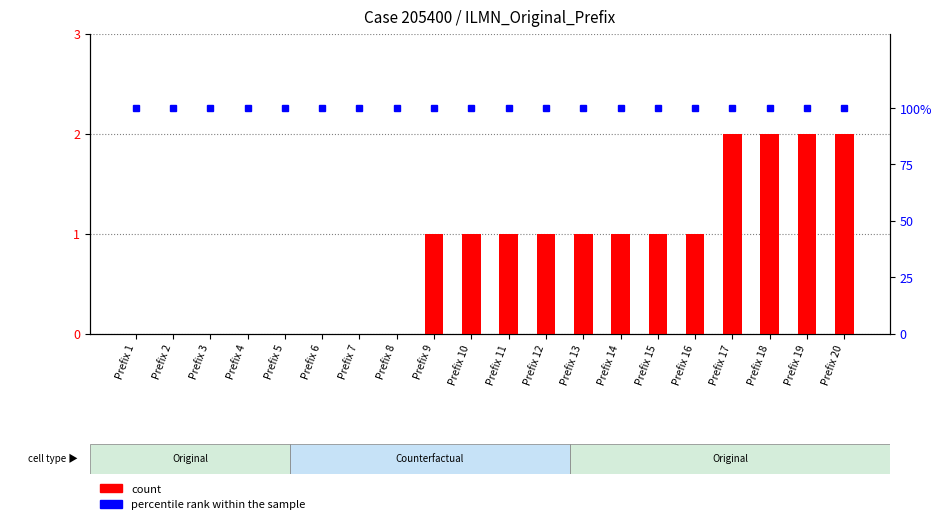

Which series has the largest total across all categories?

percentile rank within the sample